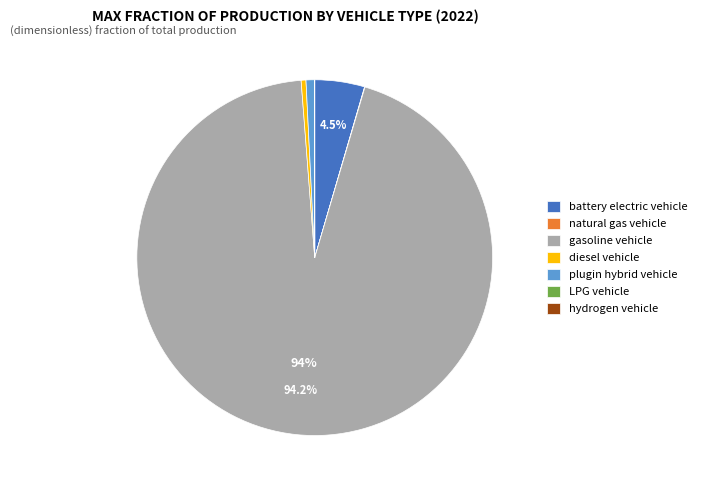

Between plugin hybrid vehicle and gasoline vehicle, which is larger?

gasoline vehicle